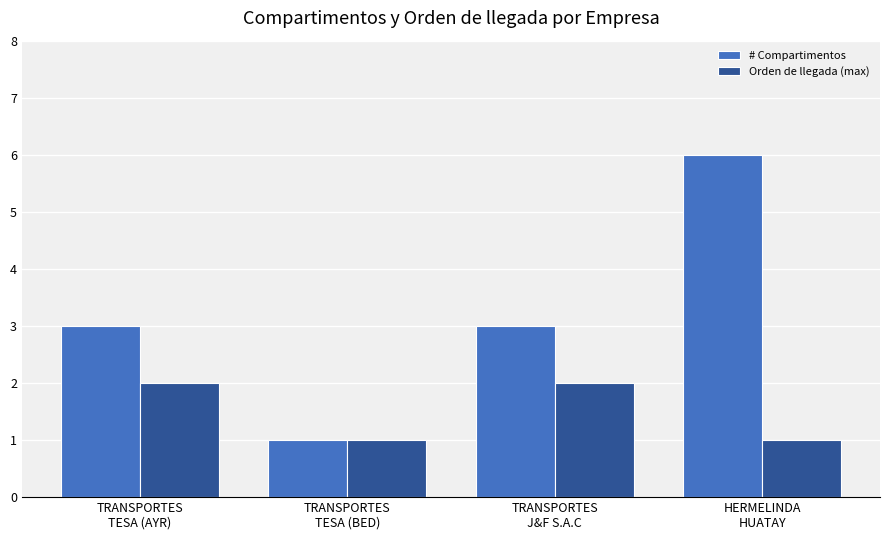

How many groups of bars are there?

4